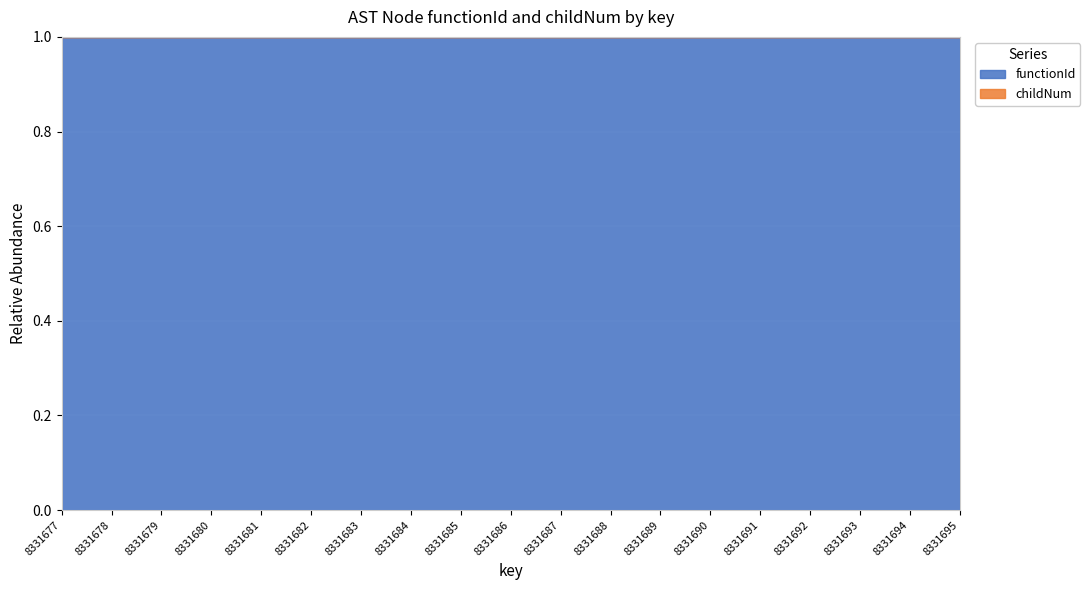

What is the minimum value shown in the chart?

1.0